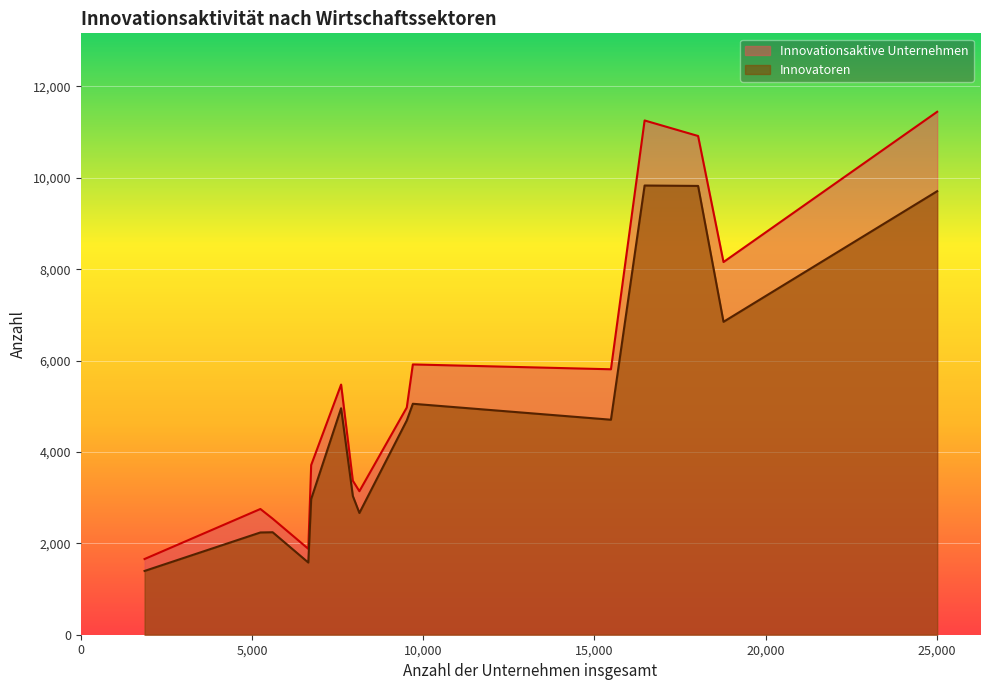

How many interior local valleys does the Innovationsaktive Unternehmen series have?

4